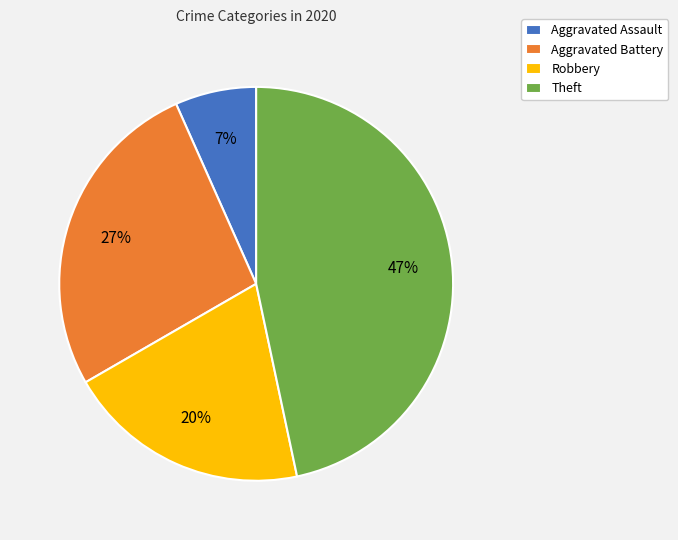

Is the sum of Aggravated Battery and Robbery greater than half?

No